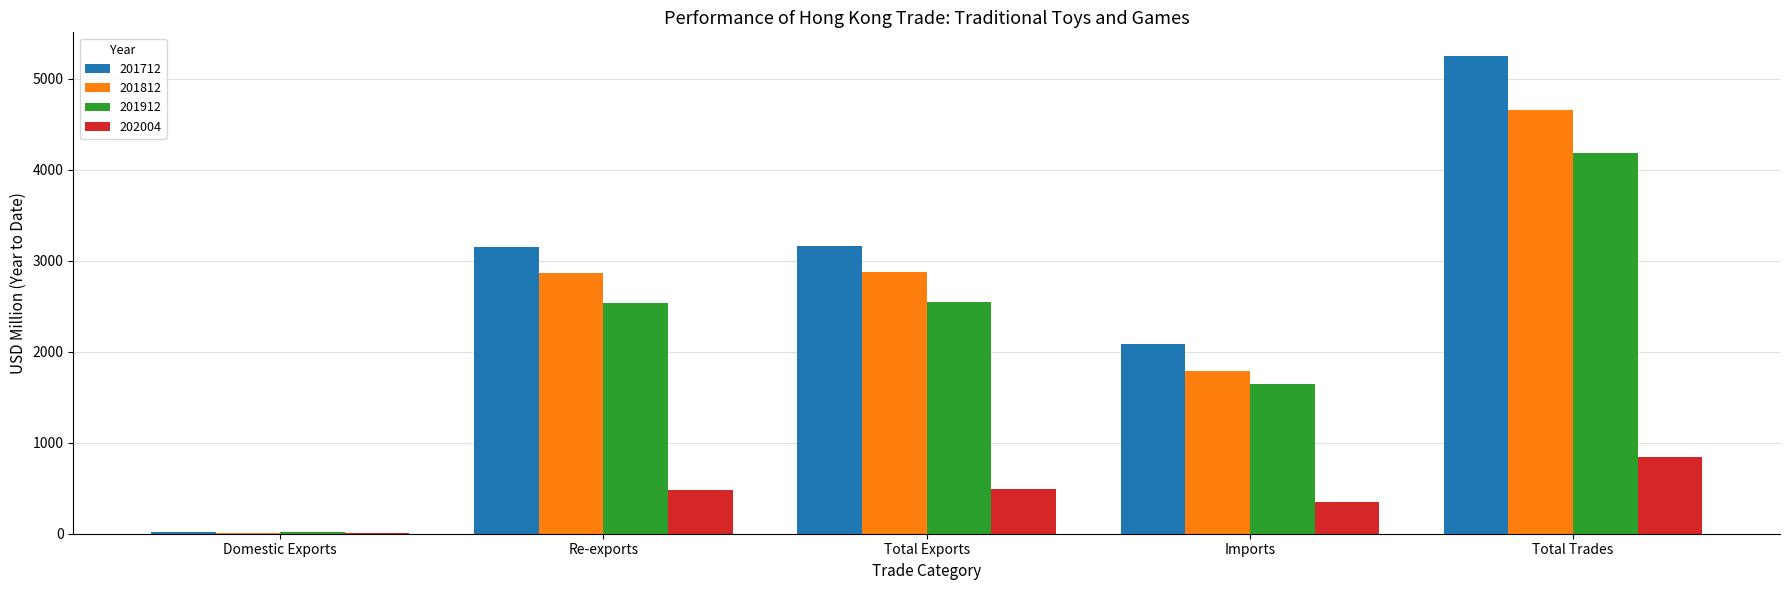

The 201912 series shows 2679.2 at Imports. True or false?

False